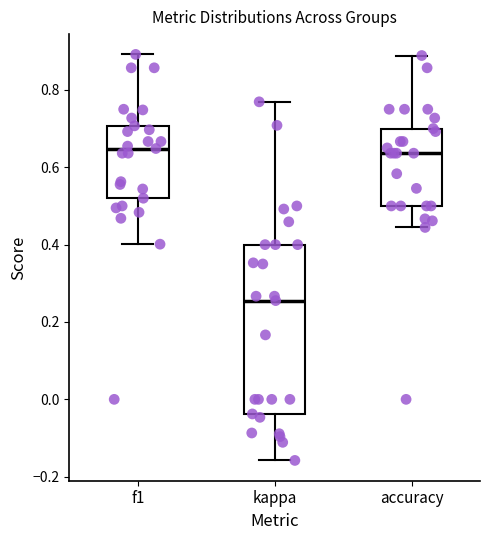

Reading left to right, transcribe this box plot: for each box, give where its median line is, the range the box spans, and where its two whiskers end, as read against the y-axis. The values are not printed on the chart, so give them approximately, as read against the axis.

f1: median 0.64, box 0.52 to 0.70, whiskers 0.40 to 0.90
kappa: median 0.26, box -0.04 to 0.40, whiskers -0.16 to 0.76
accuracy: median 0.64, box 0.50 to 0.70, whiskers 0.44 to 0.88